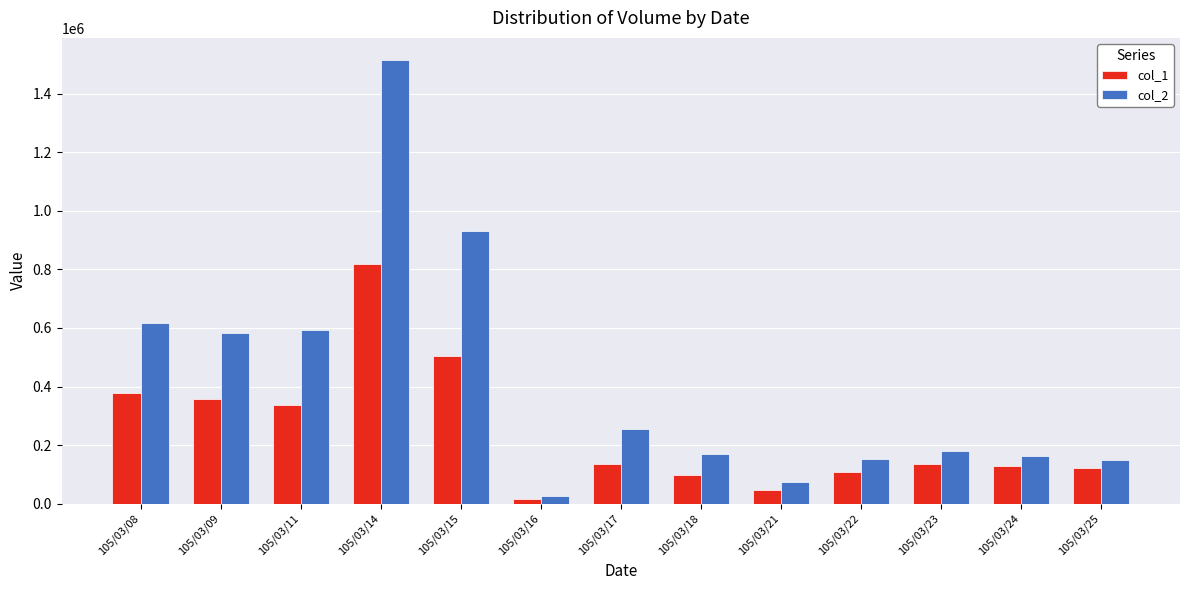

Where is col_1 nearest to the value 416500?

105/03/08